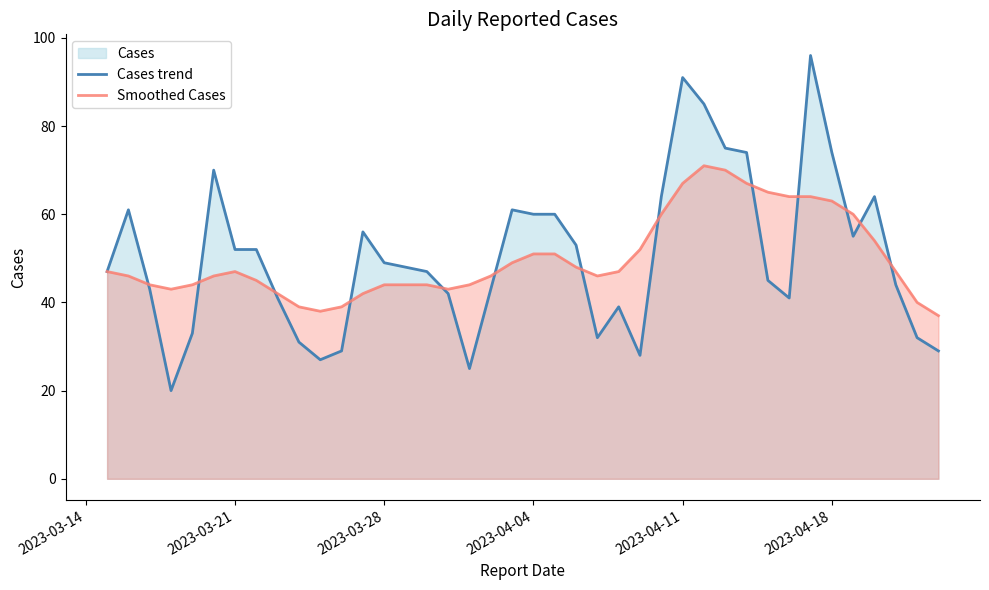

Which series has the widest spread of values?

Cases trend